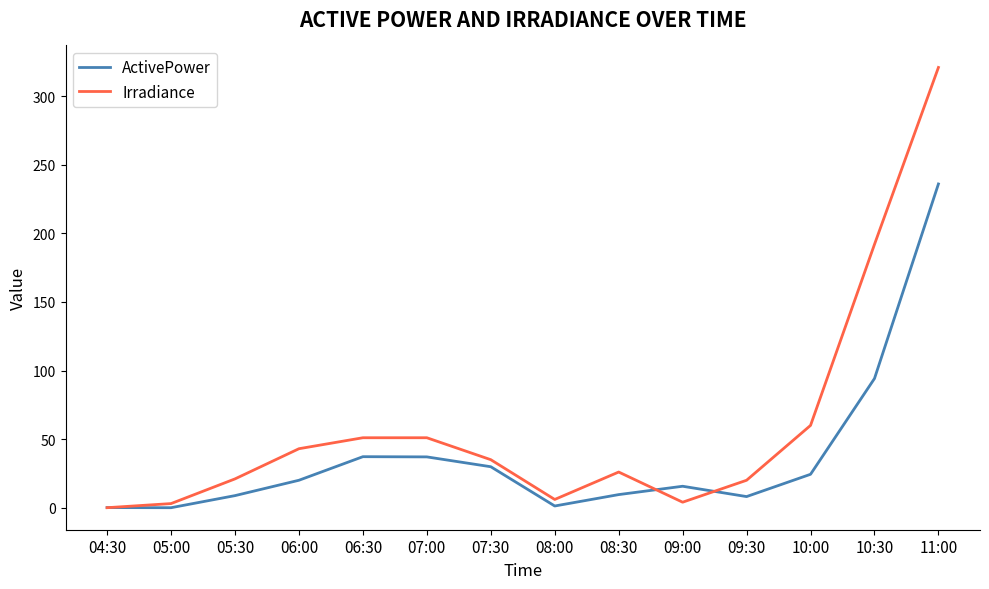

What is the difference between the second highest and minimum values in the Irradiance series?

192.0